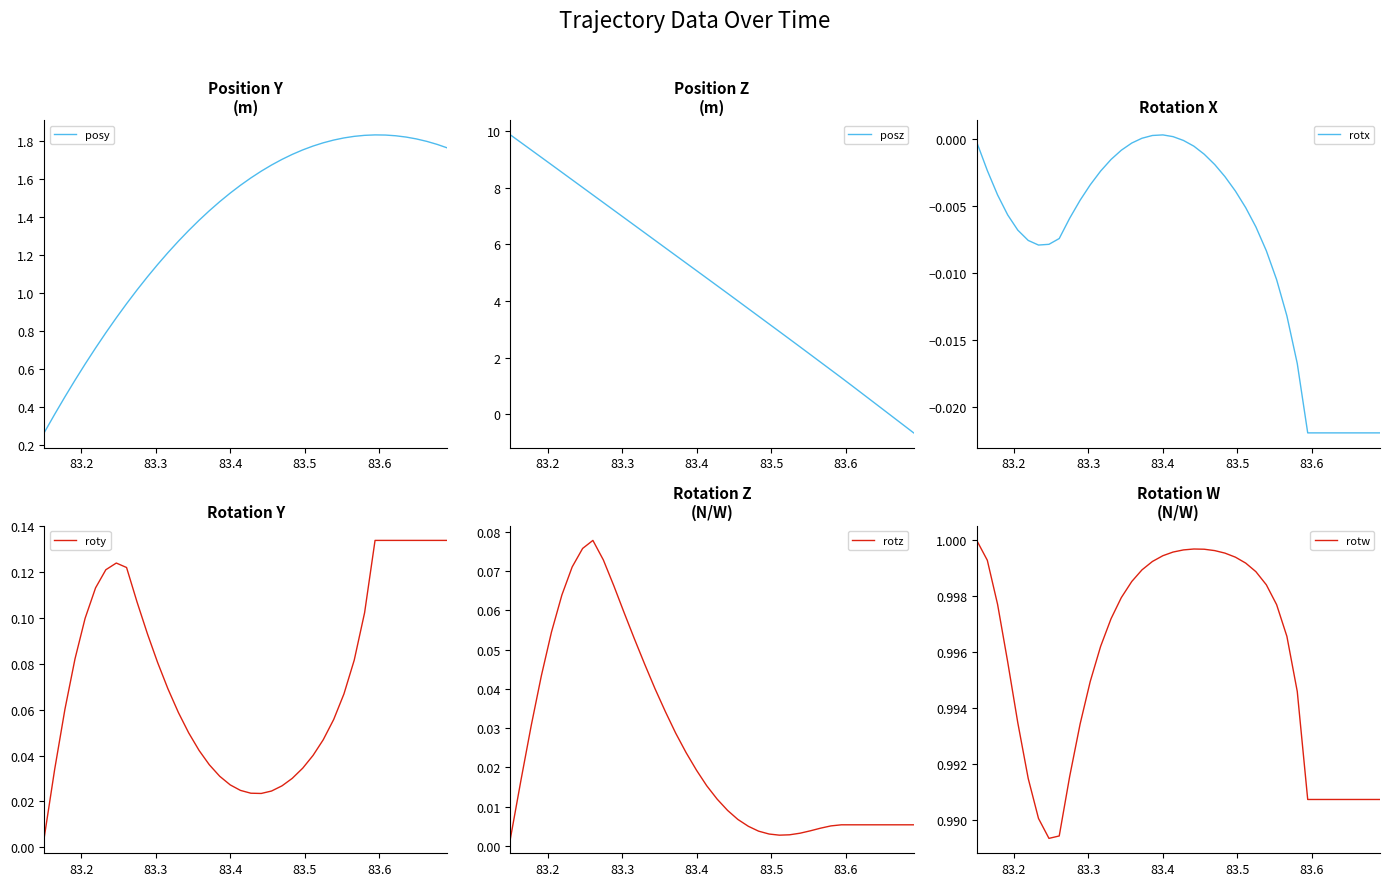

What is the lowest value of the posz series?

-0.7